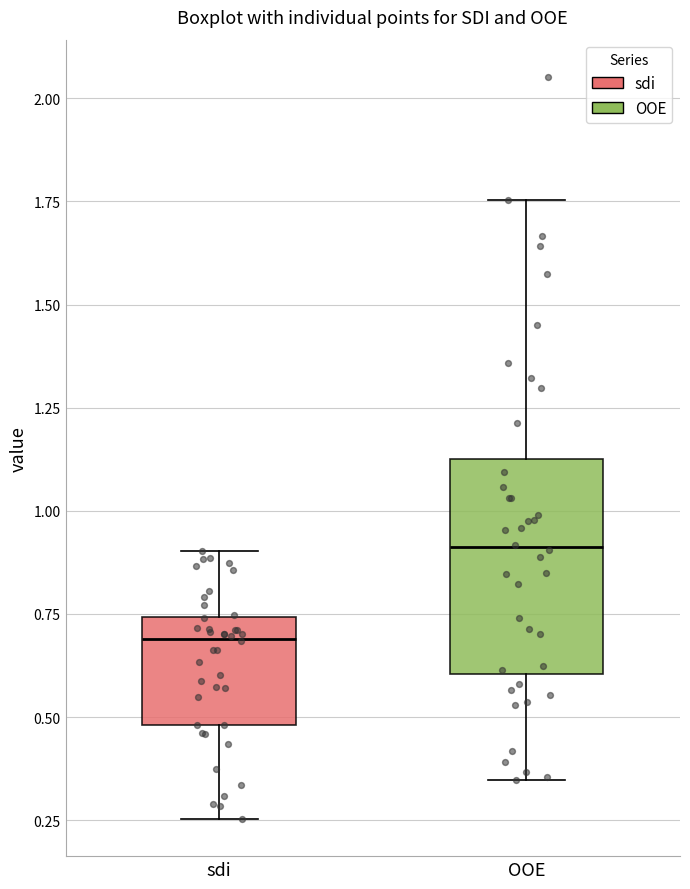

Where is the upper edge of the box for sdi on the y-axis? The values are not printed on the chart, so give them approximately, as read against the axis.

0.75